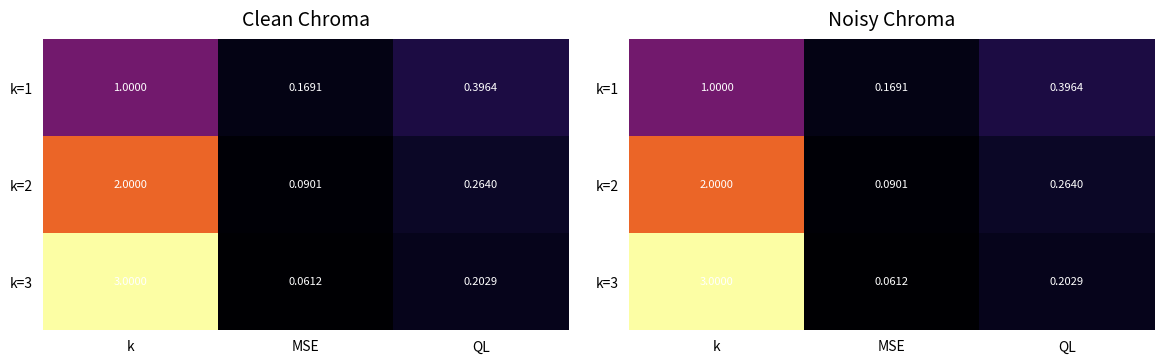

True or false: k=3 has a value of 0.1 at MSE.

True